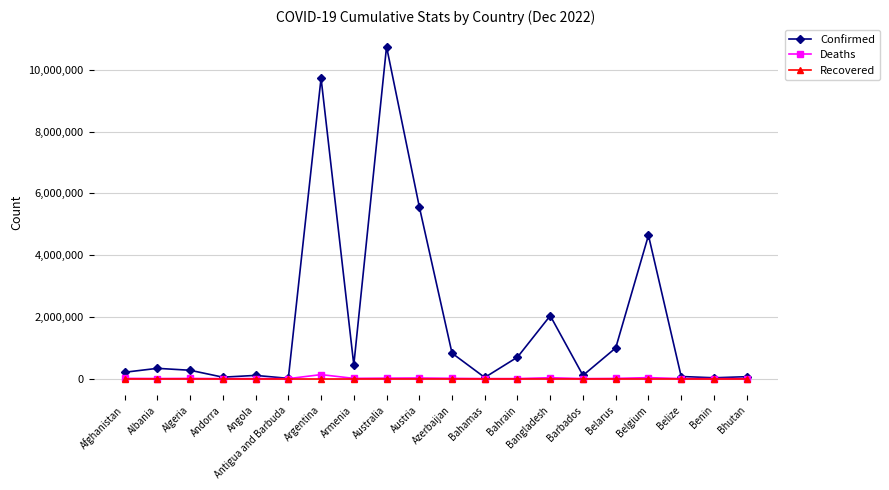

True or false: Deaths has more than 1 points higher than both neighbors.

True